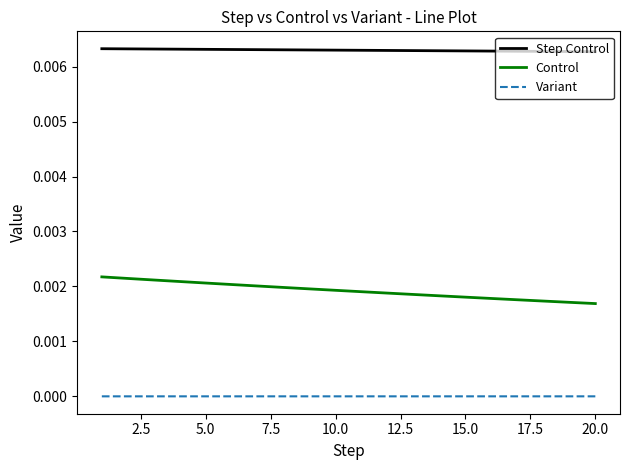

Which series has the largest total across all categories?

Step Control